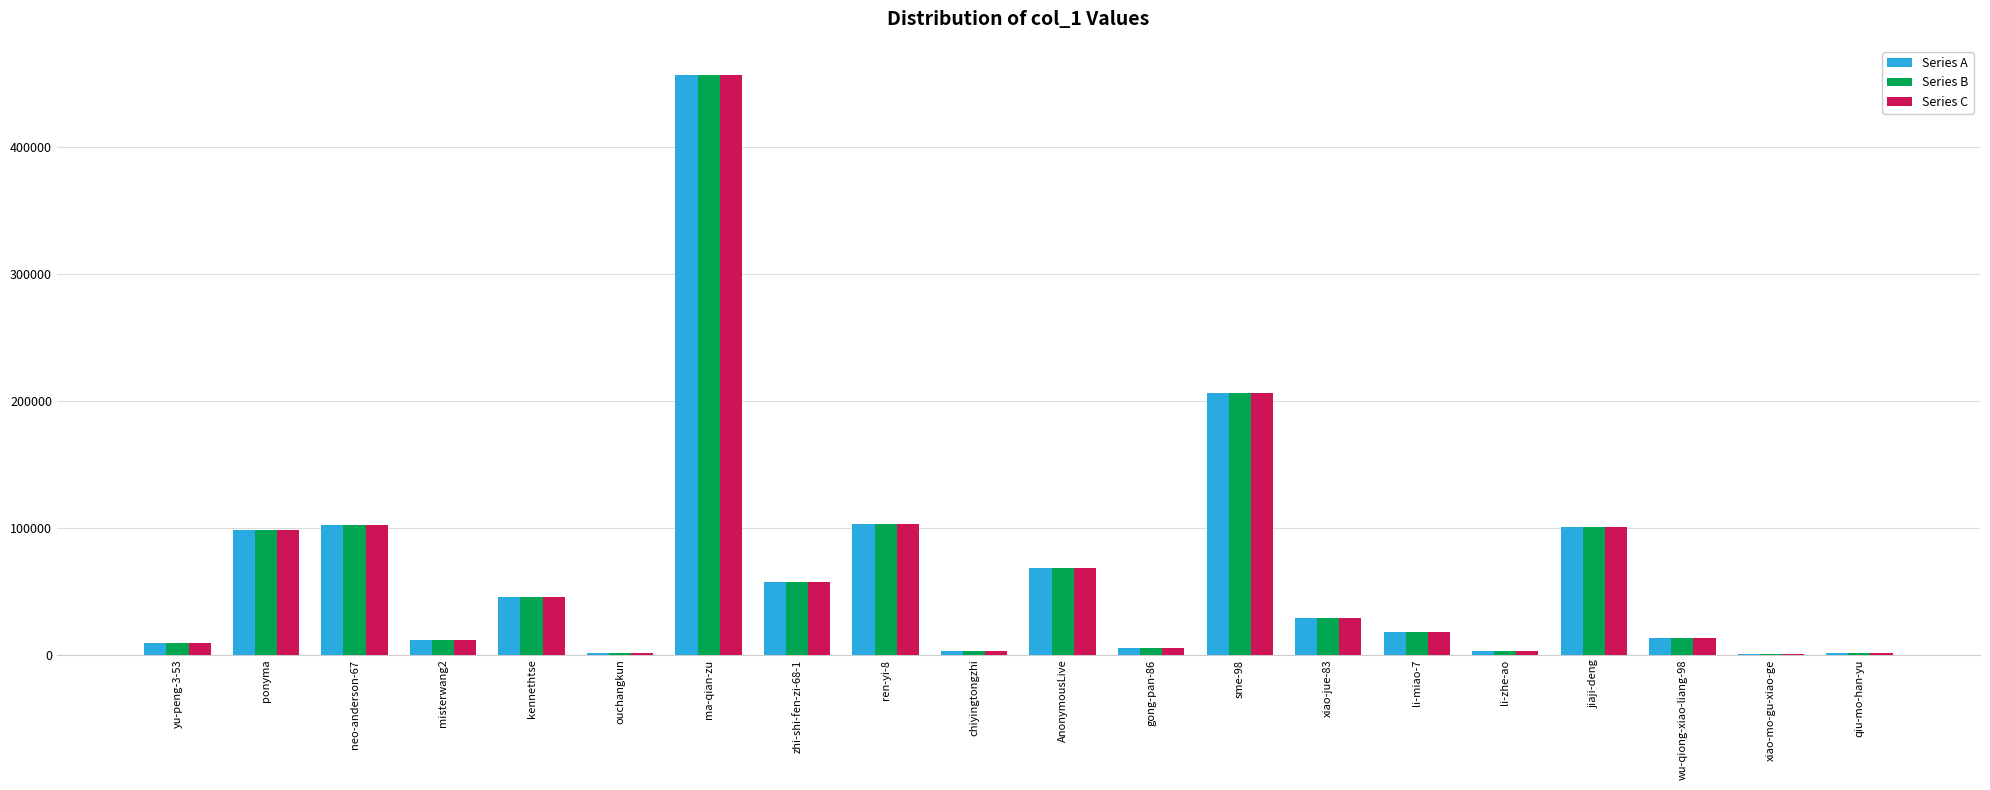

At which label does Series C first exceed 28741?

ponyma